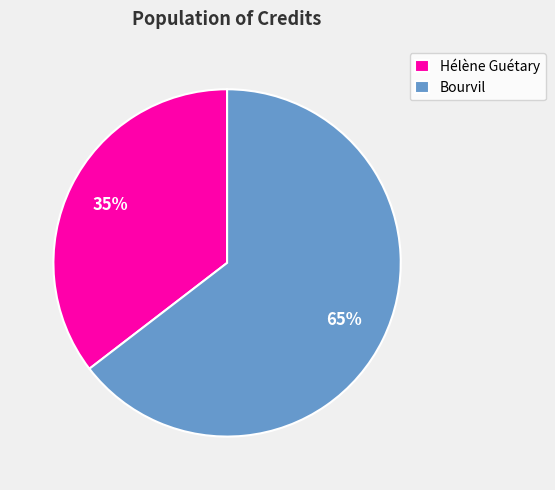

Is it true that Hélène Guétary is 47% of the pie?

False